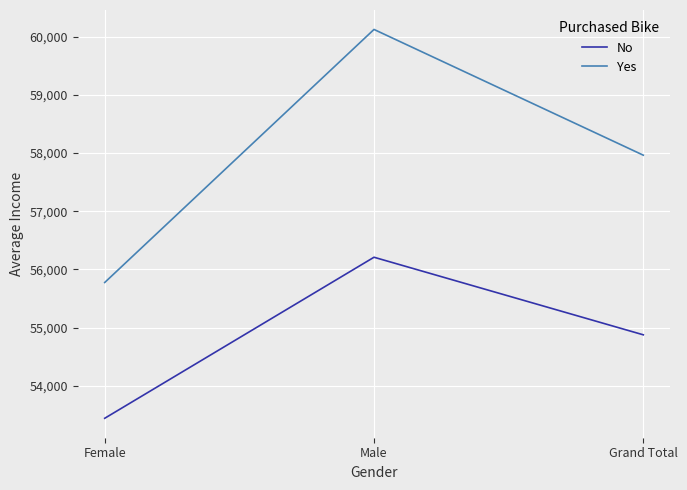

Rank the series at Grand Total from highest to lowest value.

Yes, No